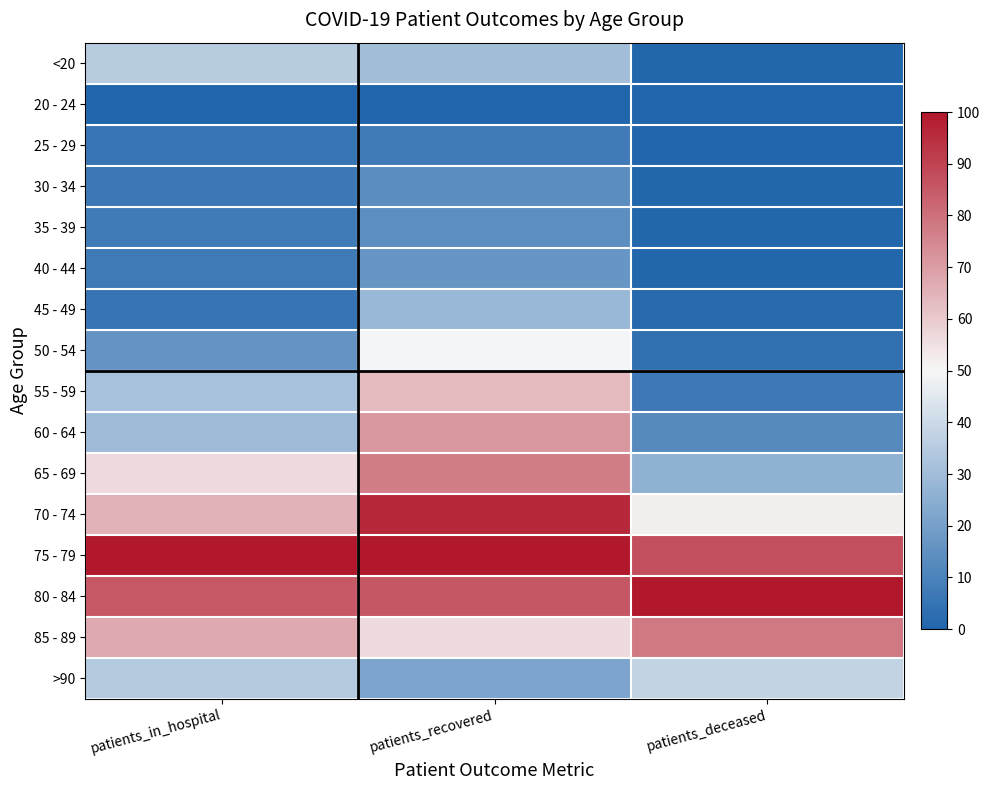

Which has a higher value, patients_recovered or patients_deceased?

patients_recovered